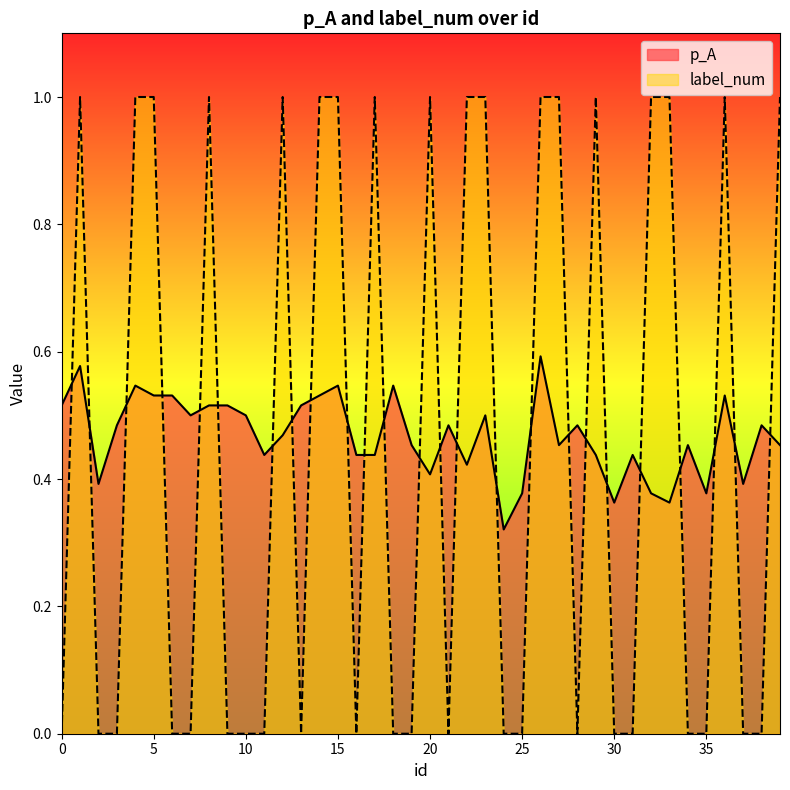

How many times do label_num and p_A cross each other?

25